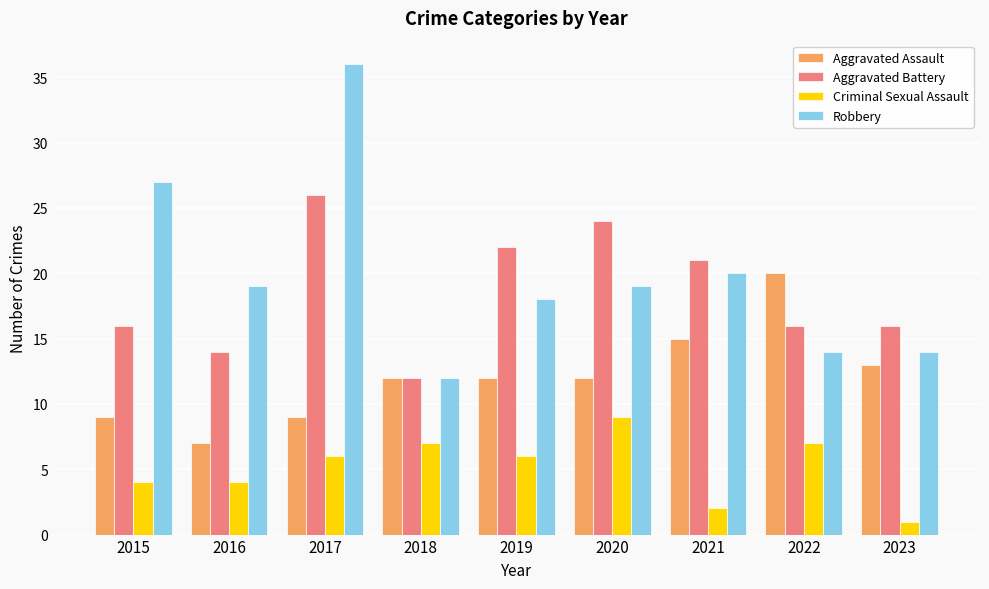

Does the chart contain any negative values?

No